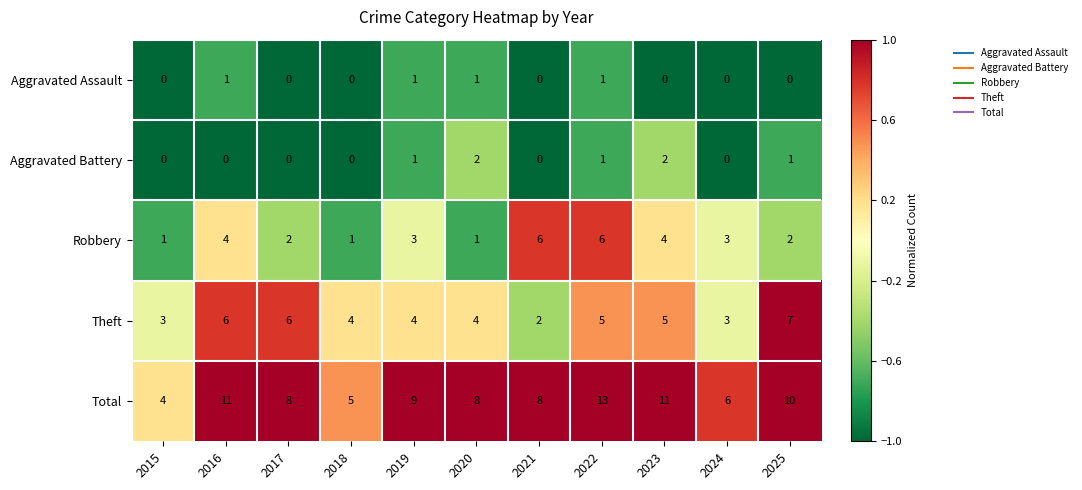

How many data points in Robbery are less than 3?

5